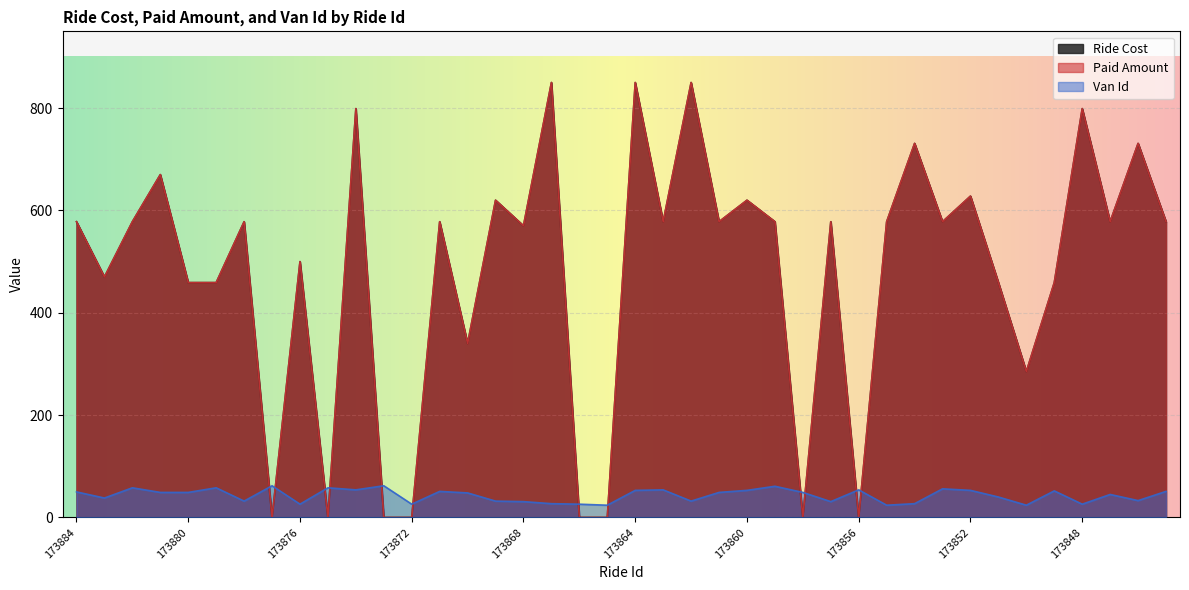

What is the value of the Ride Cost point at the 18th from the left?

850